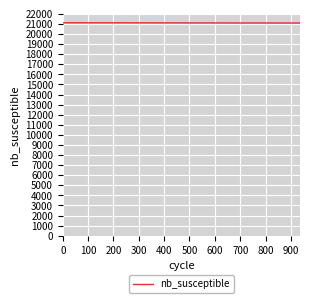

What is the greatest value displayed?

21115